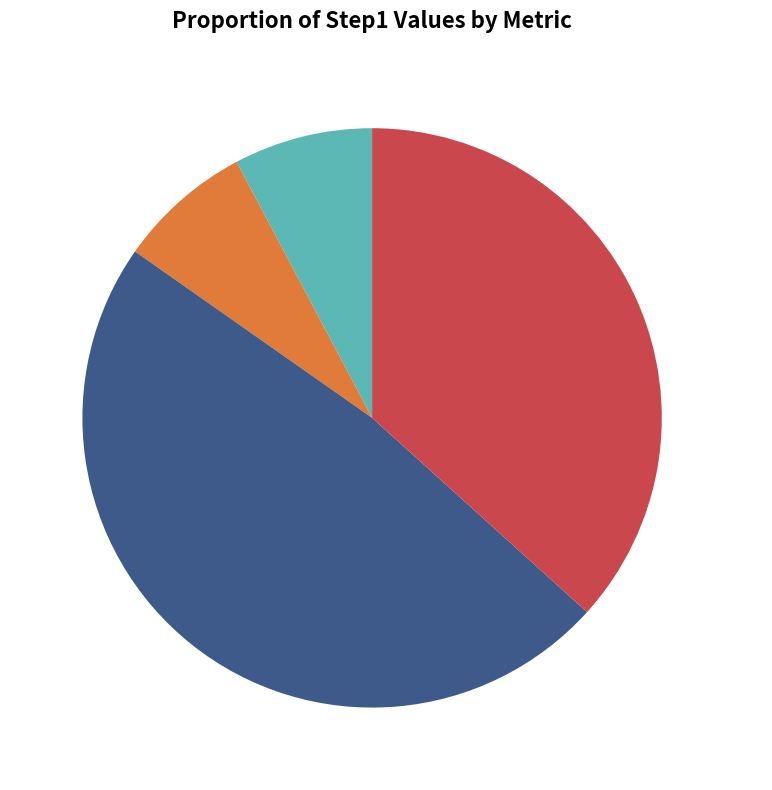

To the nearest percent, what portion does stdSE_step represent?

37%